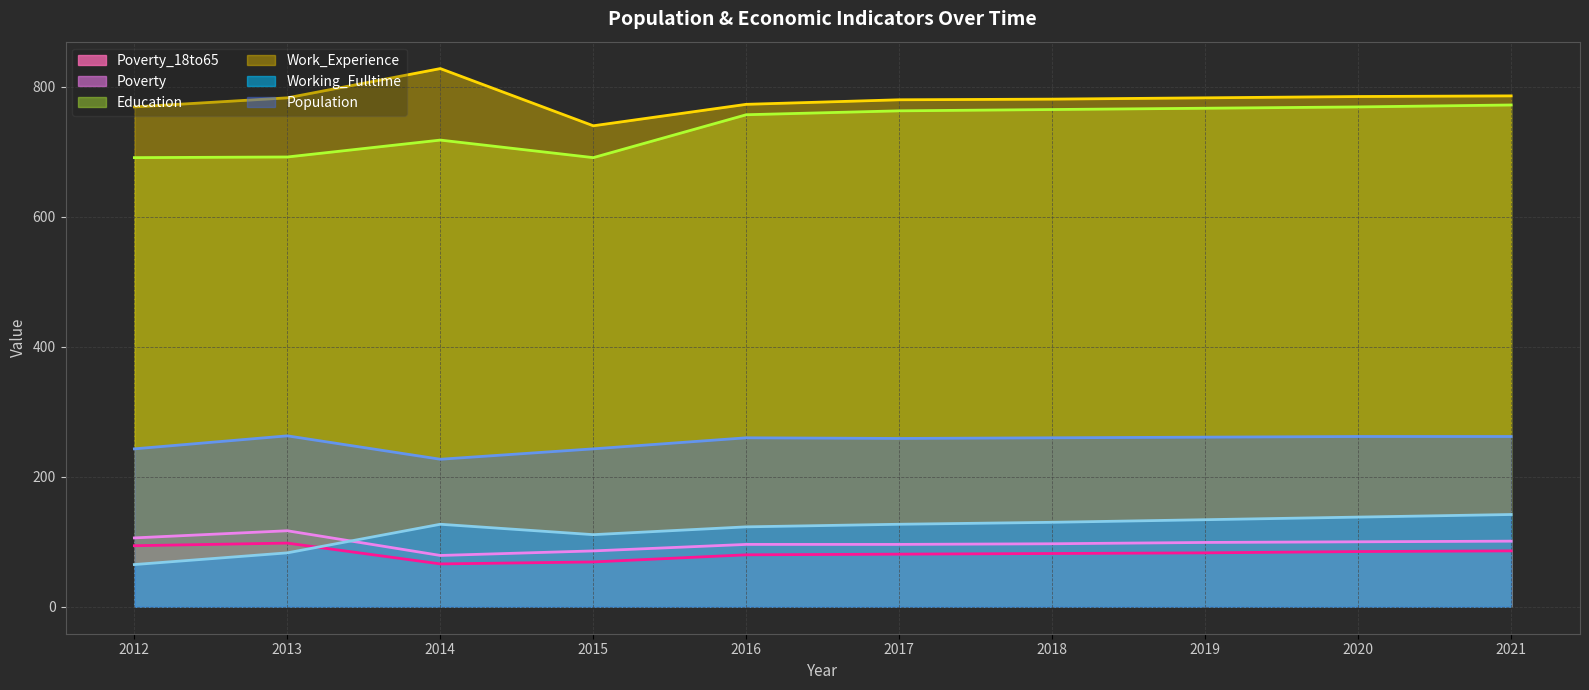

What is the difference between the second highest and minimum values in the Working_Fulltime series?

73